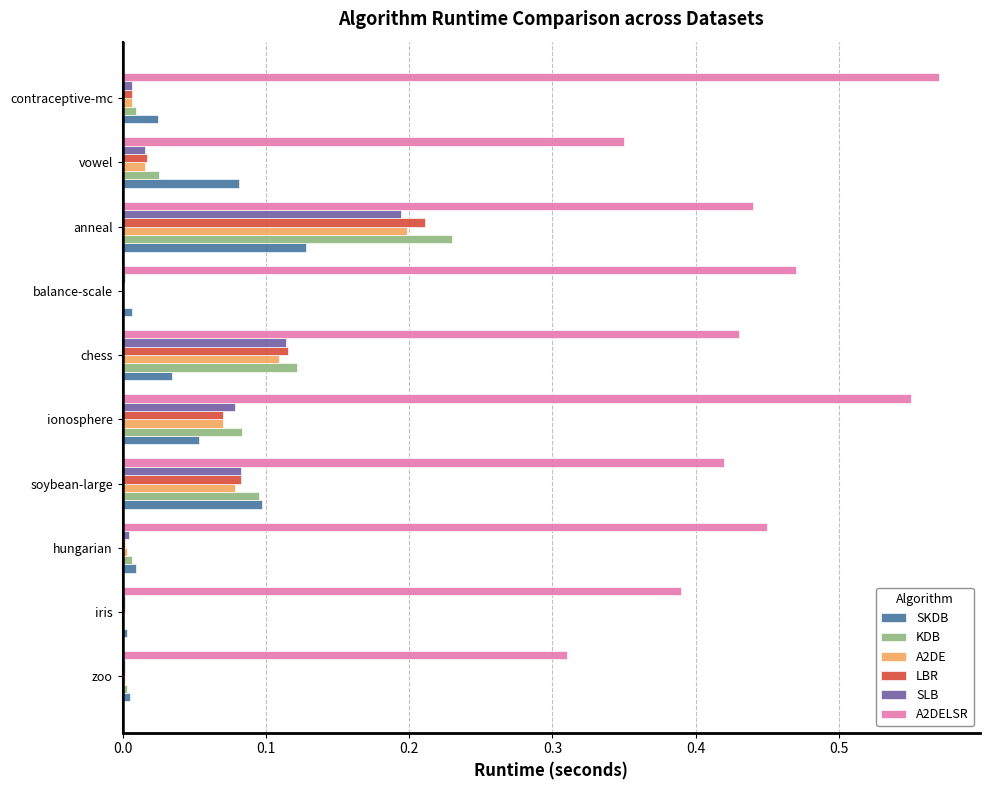

Which series changed the most between chess and anneal?

KDB